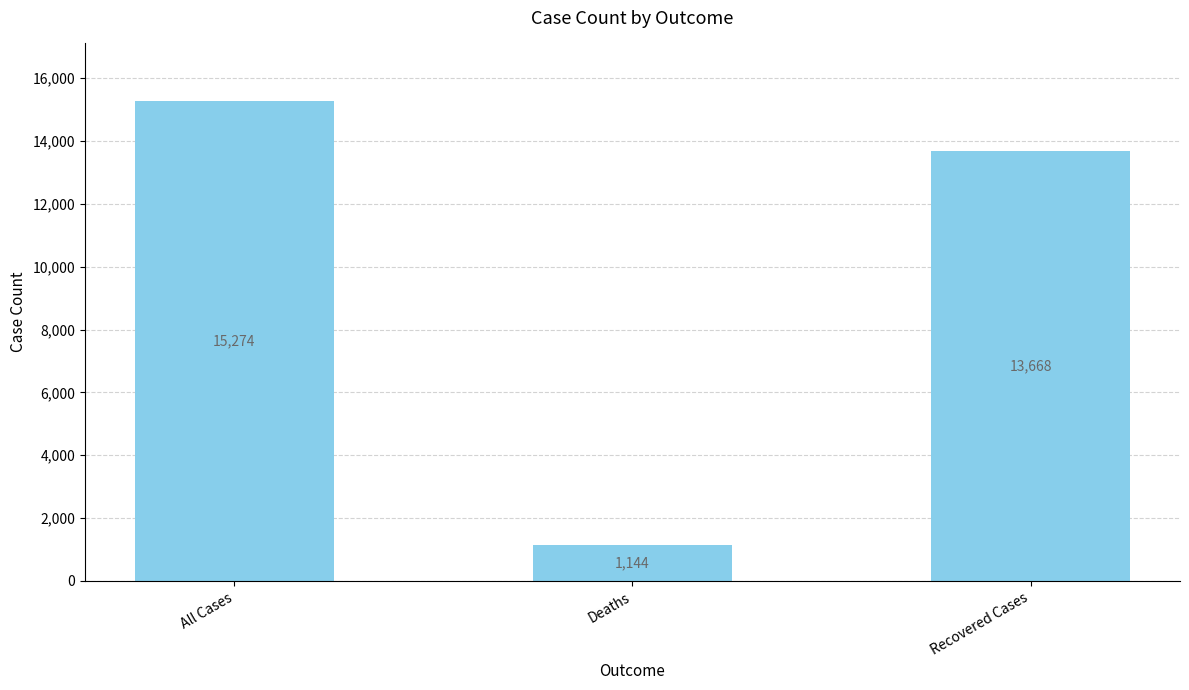

What is the change in value from Deaths to Recovered Cases?

+12524